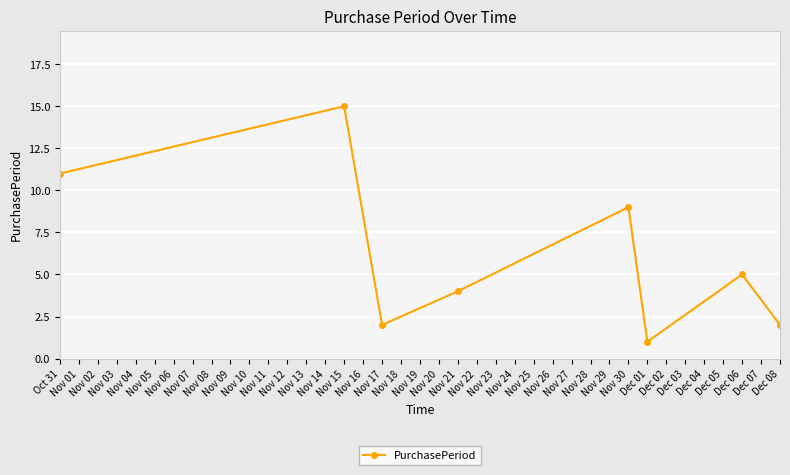

What is the greatest value displayed?

15